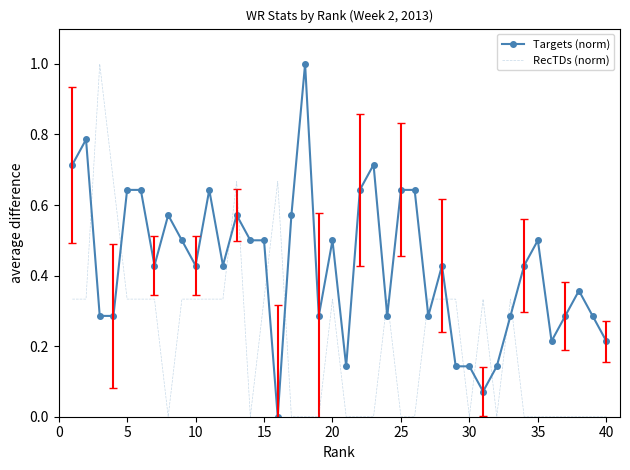

List the series in order of their overall mean, lowest first.

RecTDs (norm), Targets (norm)